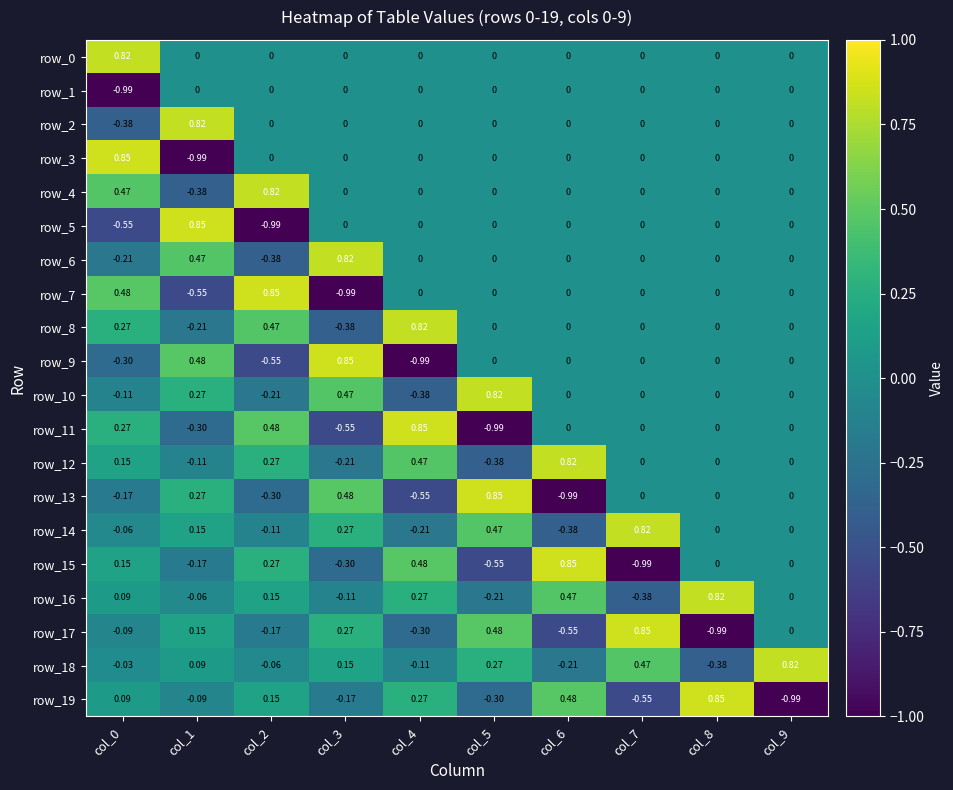

Where is row_10 nearest to the value 0?

col_6